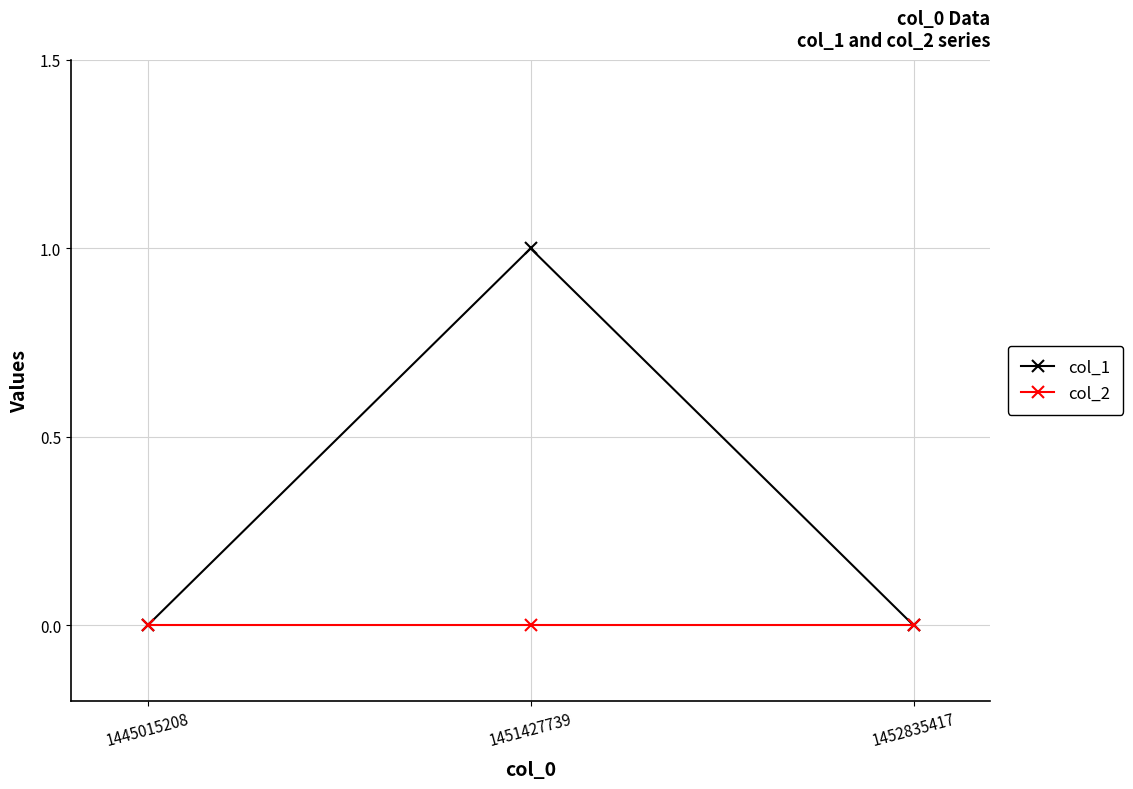

At which category is the sum across all series the highest?

1451427739